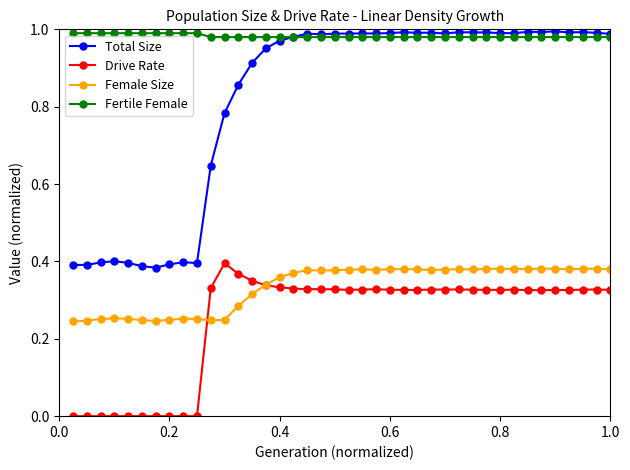

Which series has the largest total across all categories?

Fertile Female